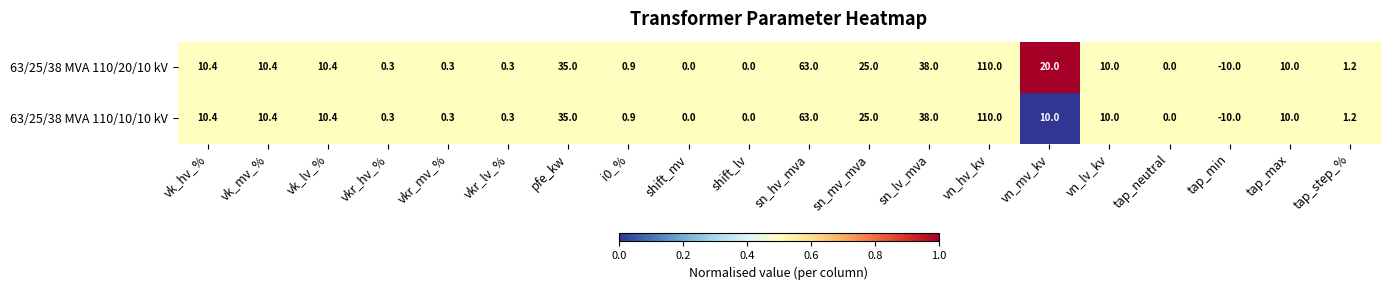

At which category is the sum across all series the highest?

vn_hv_kv